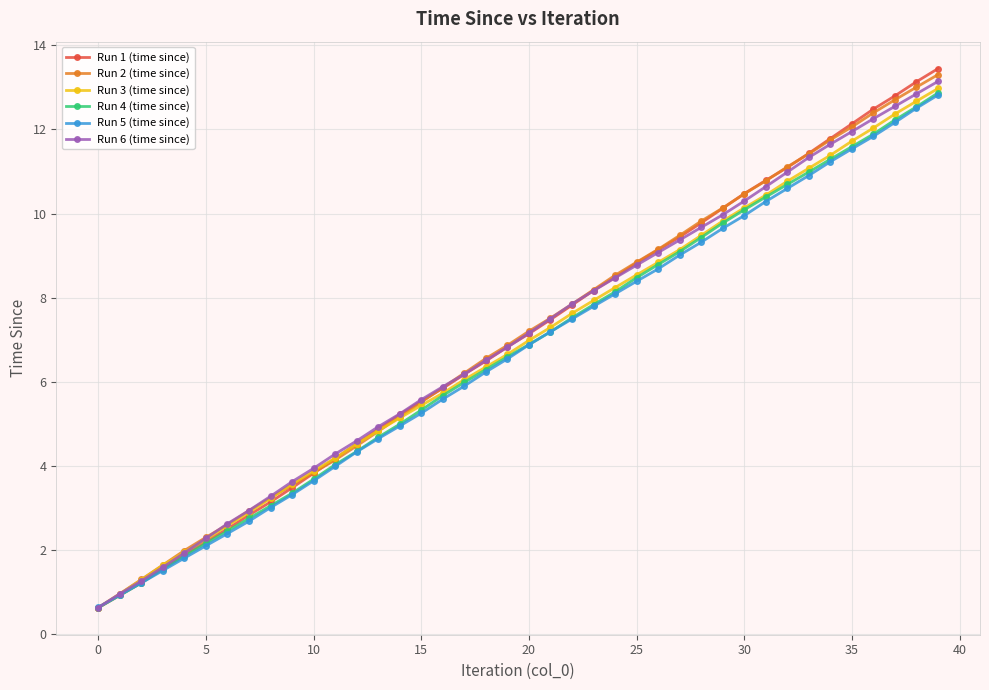

Which series has the widest spread of values?

Run 1 (time since)